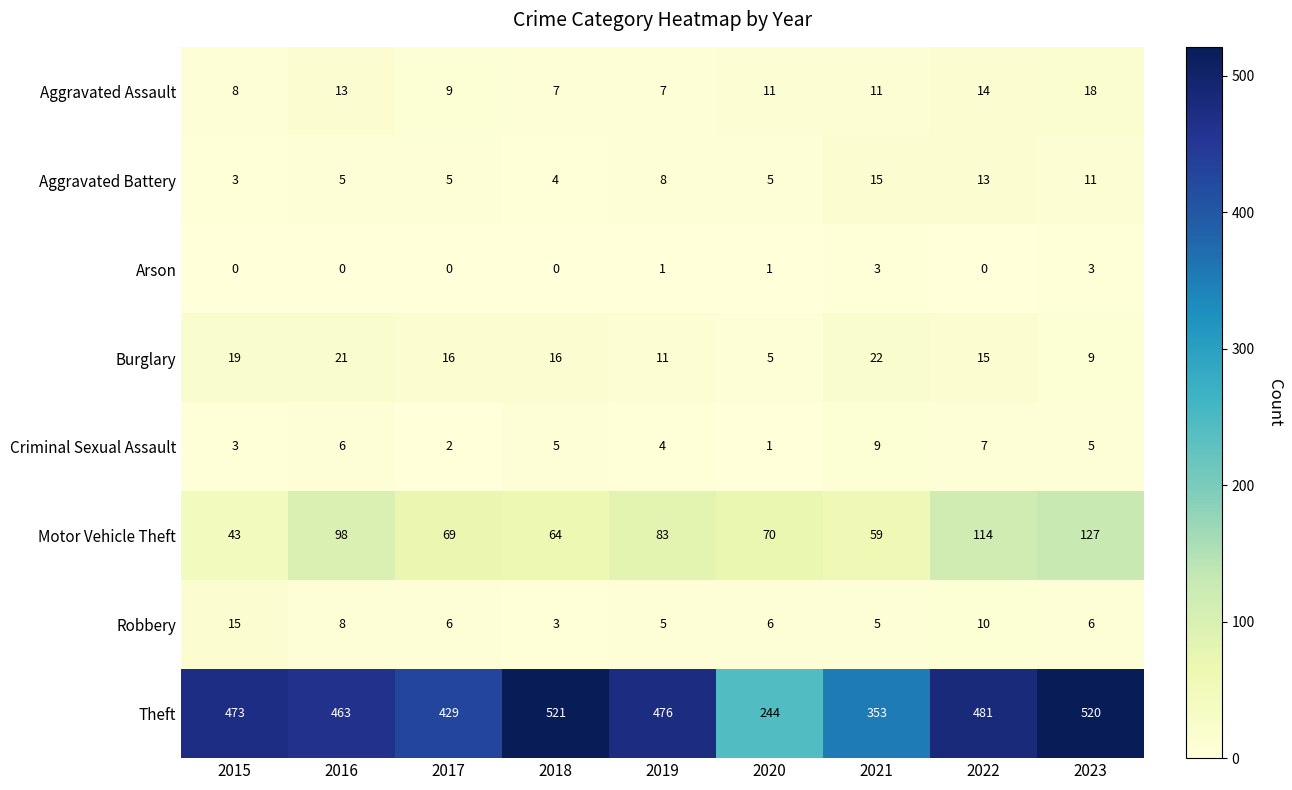

Where does the Burglary series first go above 16?

2015